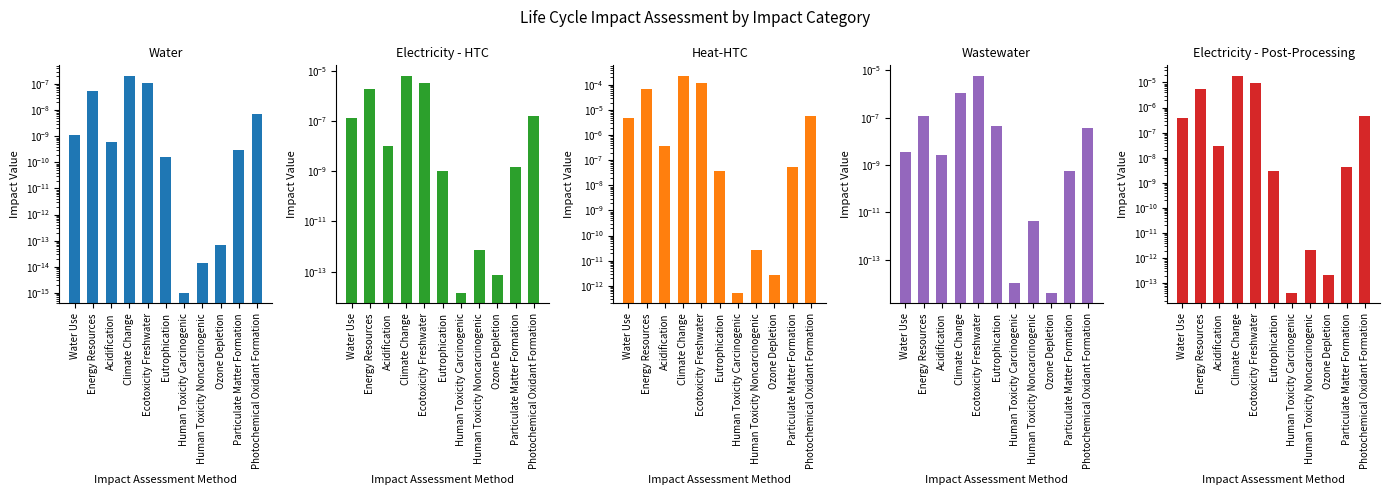

Between Water Use and Photochemical Oxidant Formation, which is larger?

Photochemical Oxidant Formation